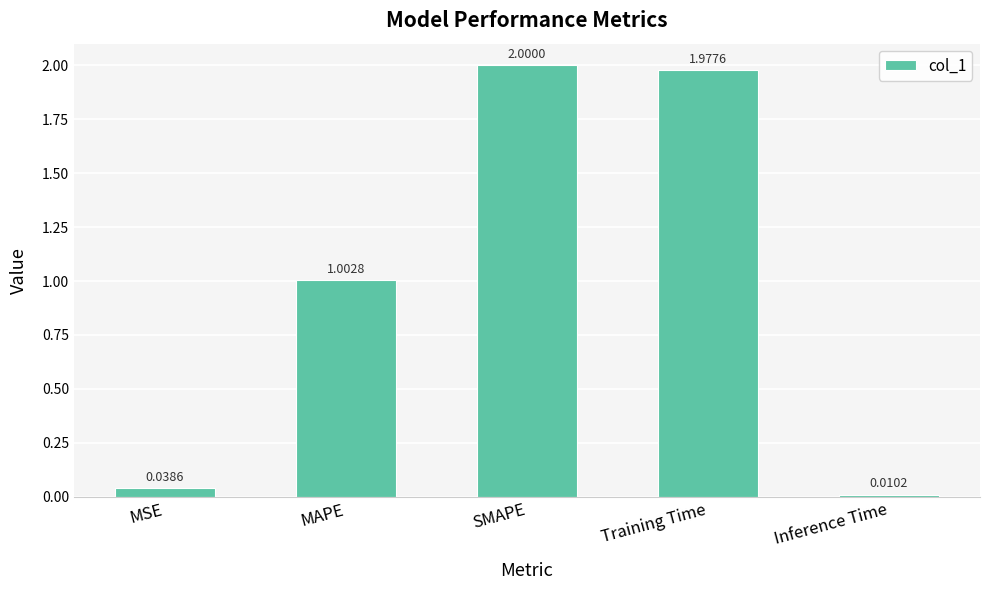

What is the change in value from SMAPE to Inference Time?

-2.0